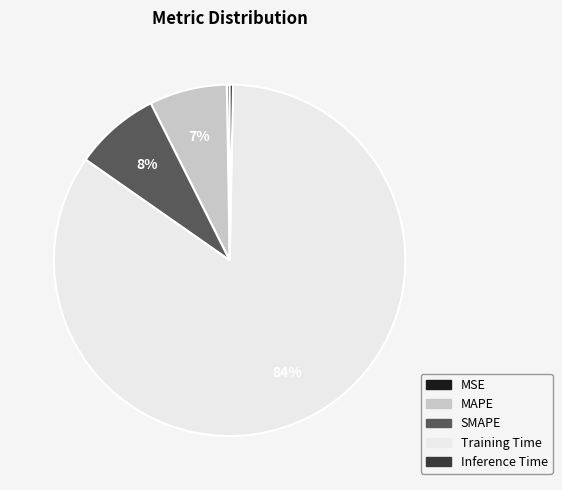

The Inference Time slice represents 0% of the pie. True or false?

True